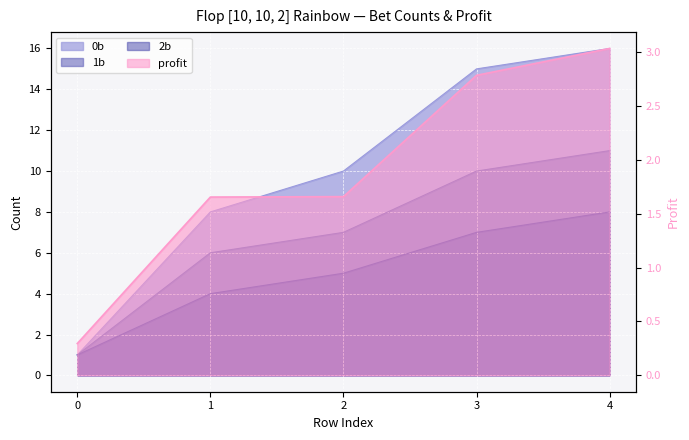

Rank the series by their average value, from lowest to highest.

profit, 2b, 1b, 0b